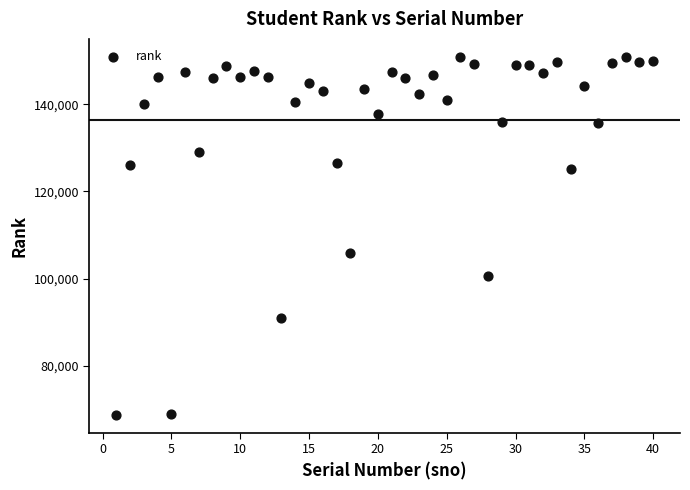

What is the range of Y values (max minus min)?

82276